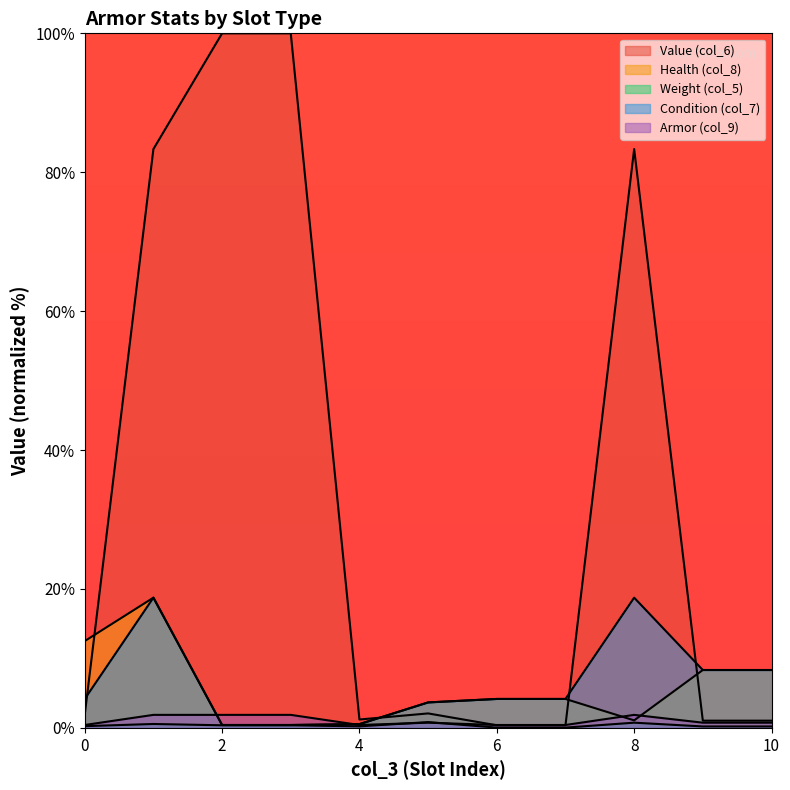

Between 4 and 5, which series saw the biggest shift?

Health (col_8)